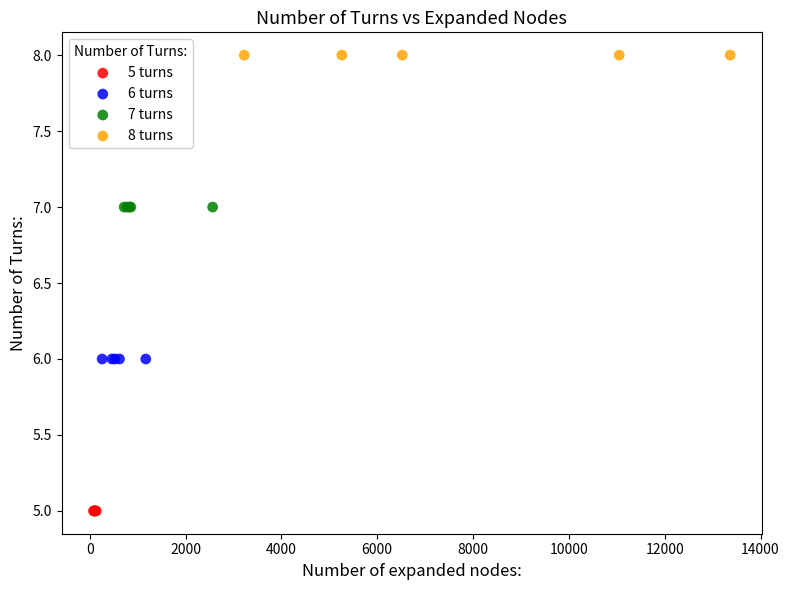

Which series contains the lowest Y value?

5 turns